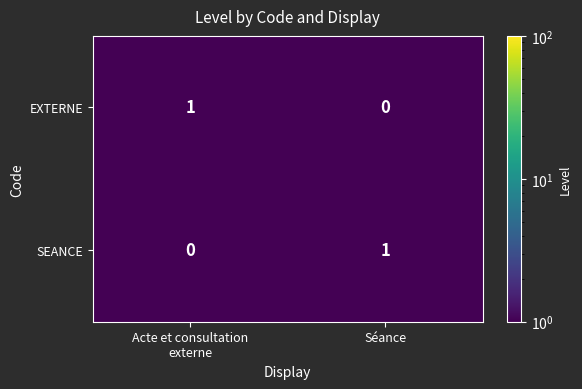

How many positive values does the EXTERNE series have?

1